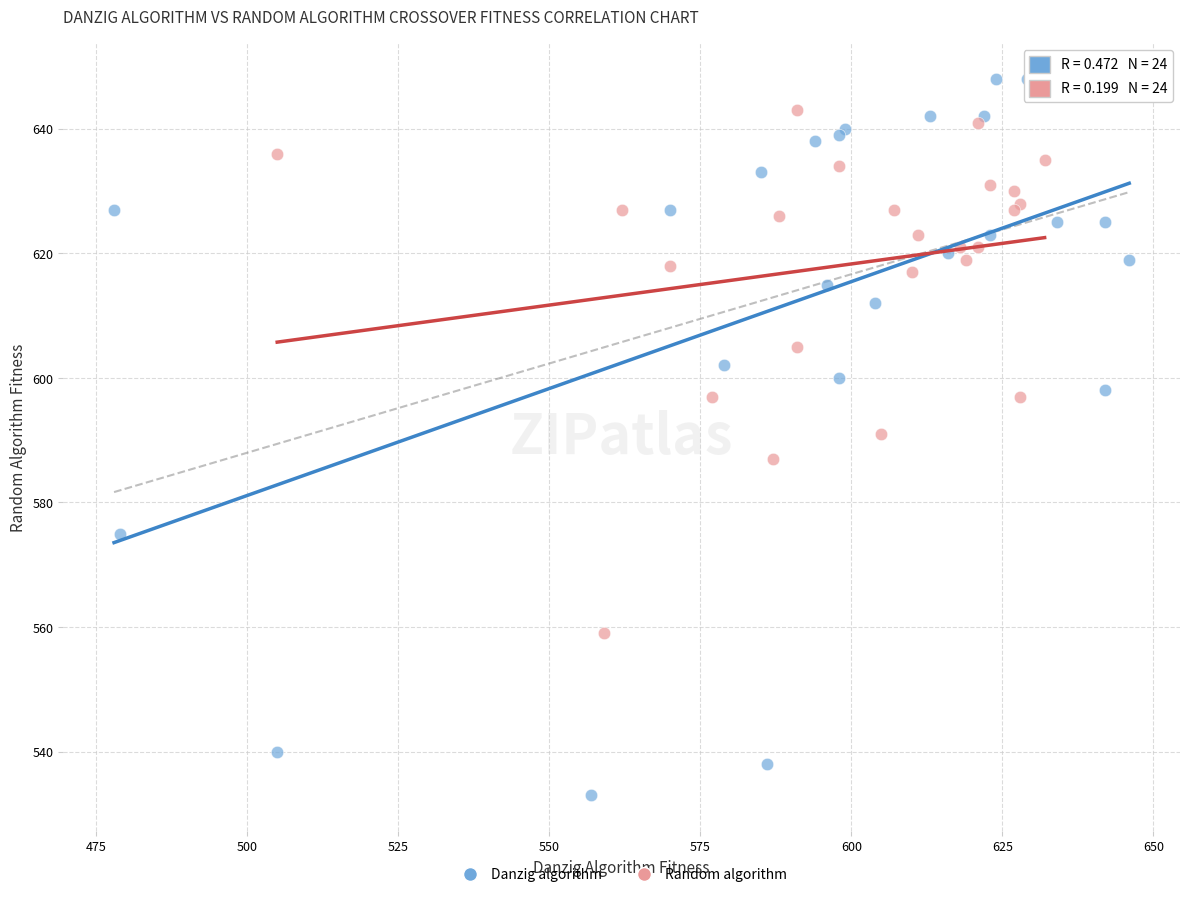

Which series has the largest Y range (max minus min)?

Danzig algorithm